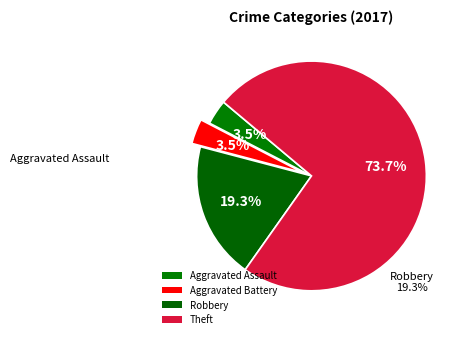

To the nearest percent, what is the average slice percentage?

25%